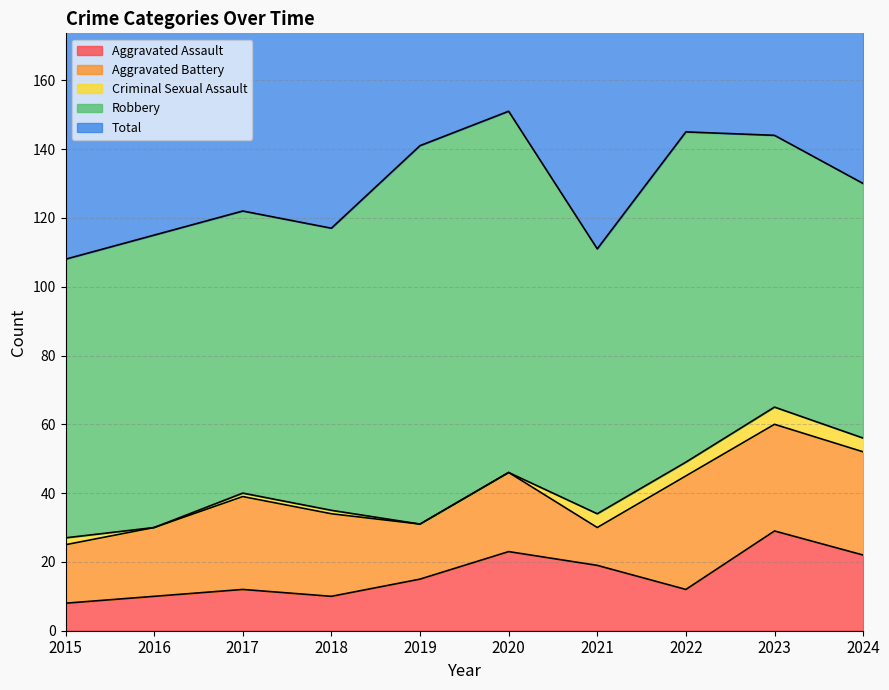

True or false: Aggravated Battery and Robbery cross at least once.

False